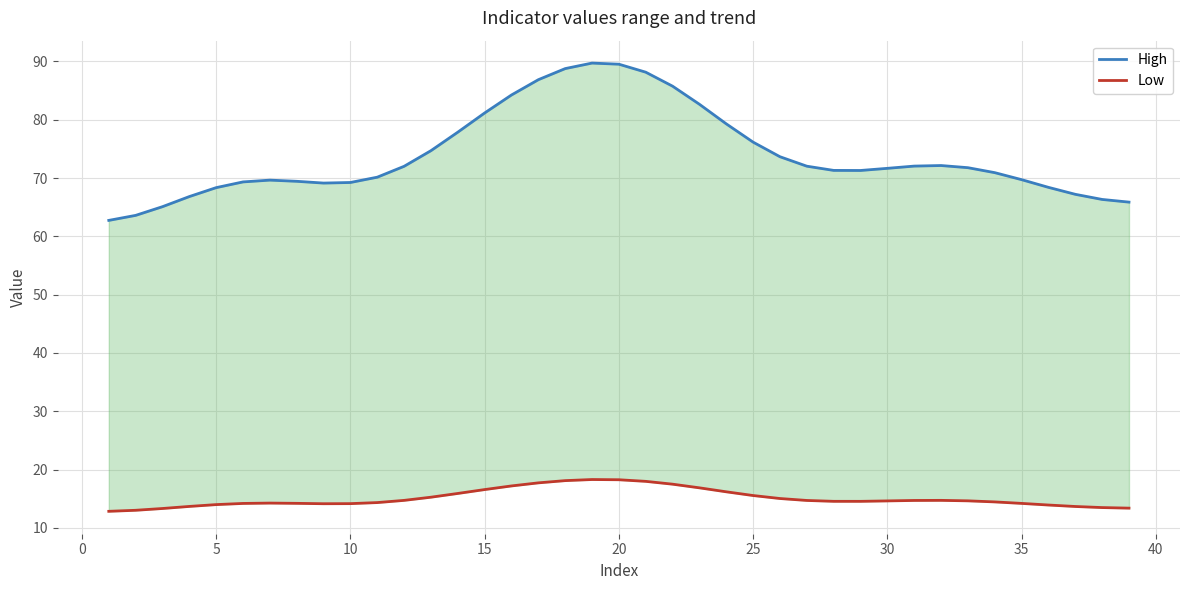

True or false: High and Low cross at least once.

False